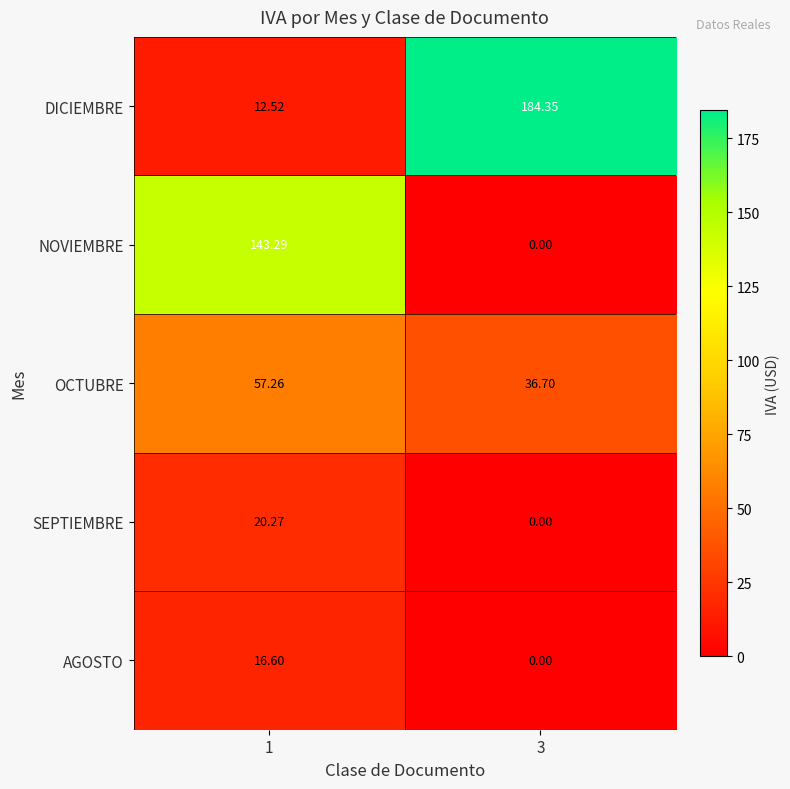

List the series in order of their peak value, highest first.

DICIEMBRE, NOVIEMBRE, OCTUBRE, SEPTIEMBRE, AGOSTO